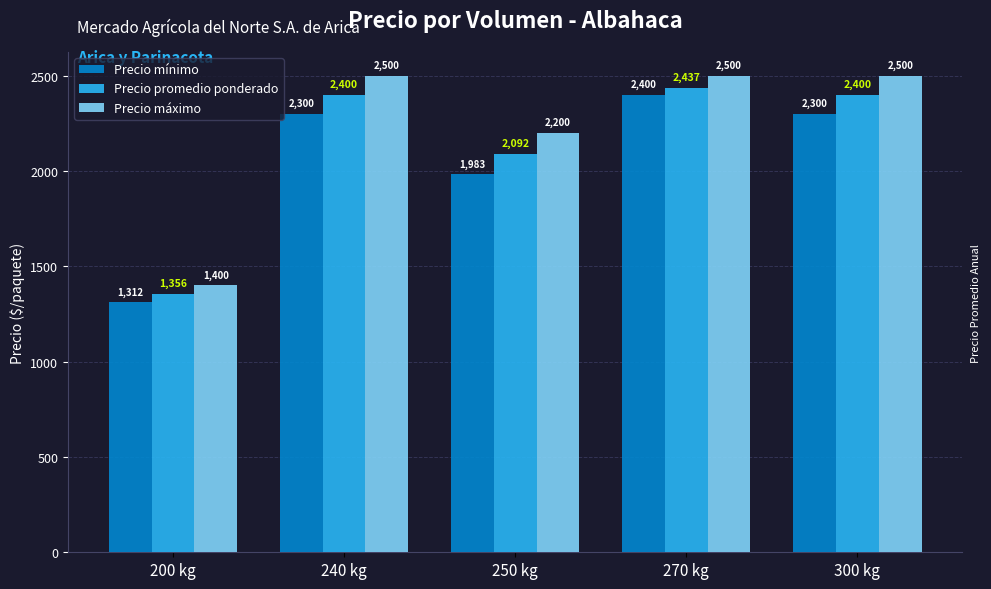

At which label is Precio promedio ponderado closest to 1896?

250 kg